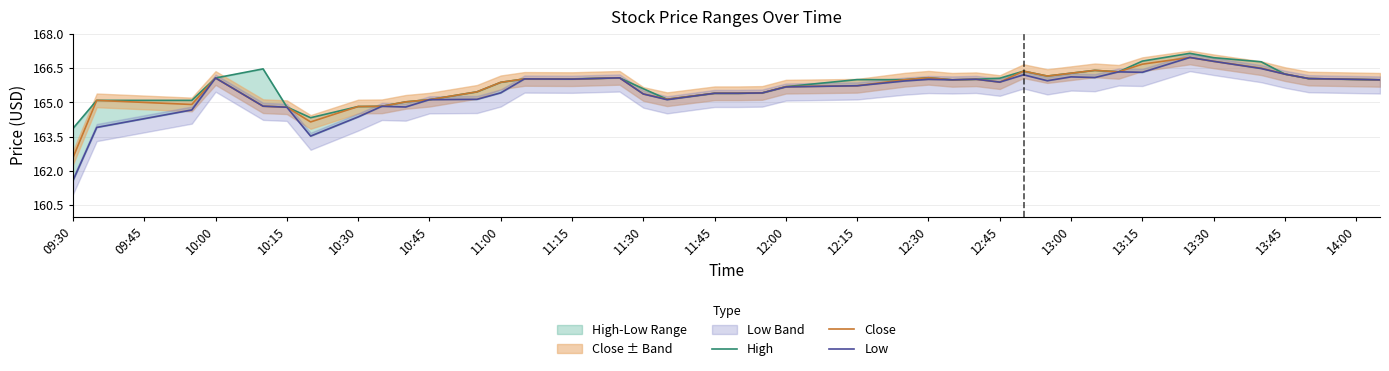

True or false: High has more than 0 points higher than both neighbors.

True